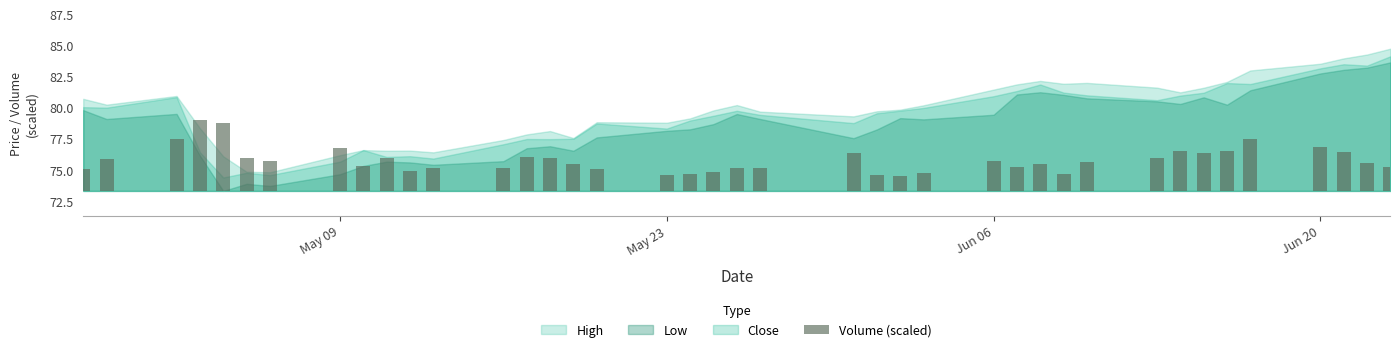

Reading left to right, extract all data points from this chart.

1.8	2.6	4.2	5.7	5.4	2.6	2.4	3.4	2.0	2.6	1.6	1.9	1.8	2.7	2.6	2.2	1.8	1.2	1.4	1.5	1.9	1.9	3.1	1.3	1.2	1.4	2.4	1.9	2.1	1.4	2.4	2.6	3.2	3.0	3.2	4.1	3.5	3.1	2.3	1.9